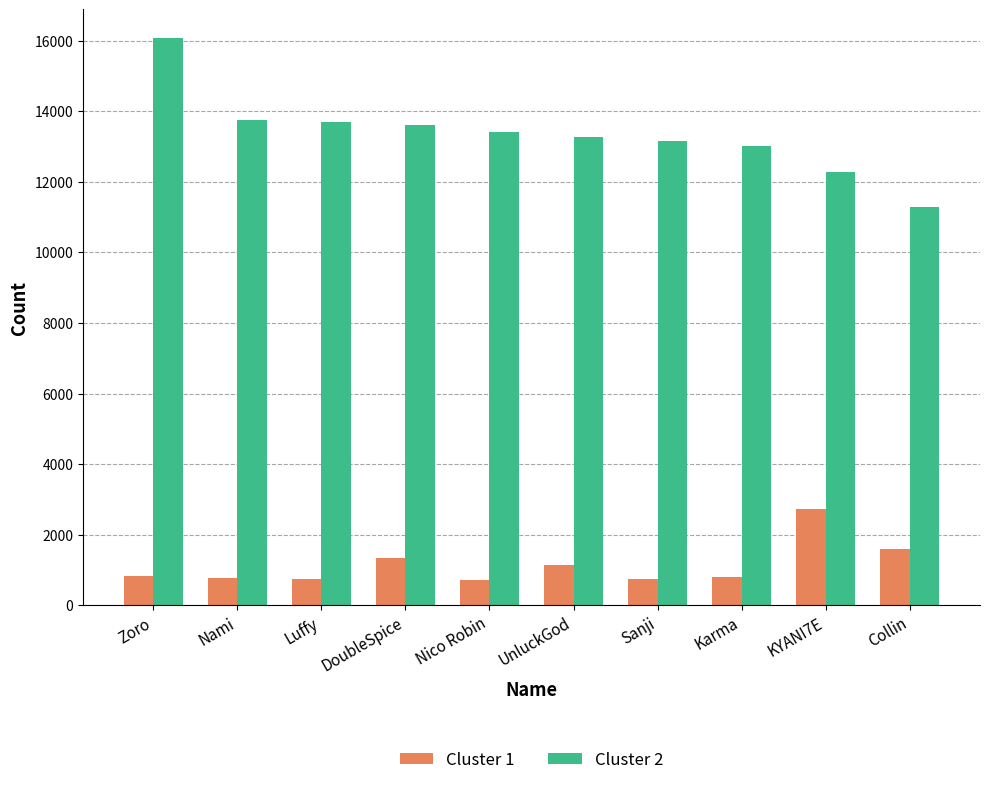

Is the value of Cluster 2 at Nico Robin greater than the value of Cluster 1 at KYANI7E?

Yes